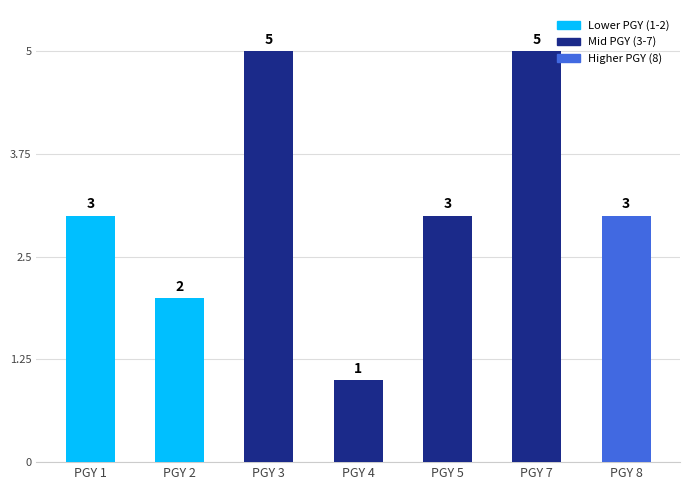

What is the maximum value shown in the chart?

5